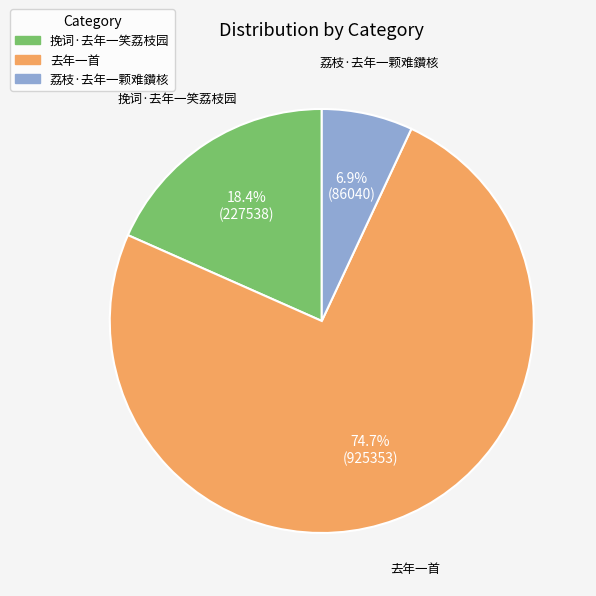

Does 去年一首 account for over 50% of the chart?

Yes